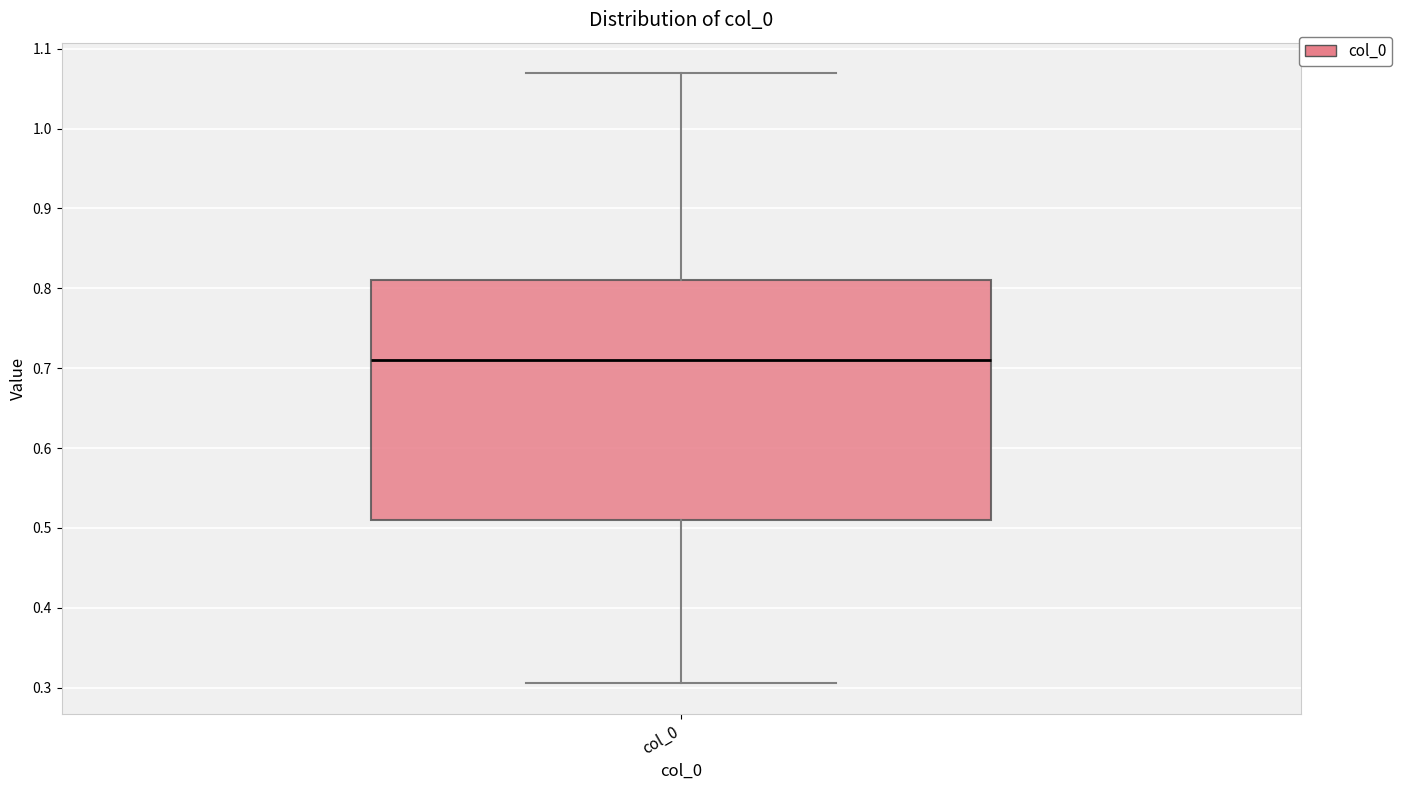

Read this box plot against the y-axis: the position of the median line, the range covered by the box, and the ends of both whiskers. The values are not printed on the chart, so give them approximately, as read against the axis.

median 0.71, box 0.51 to 0.81, whiskers 0.31 to 1.07